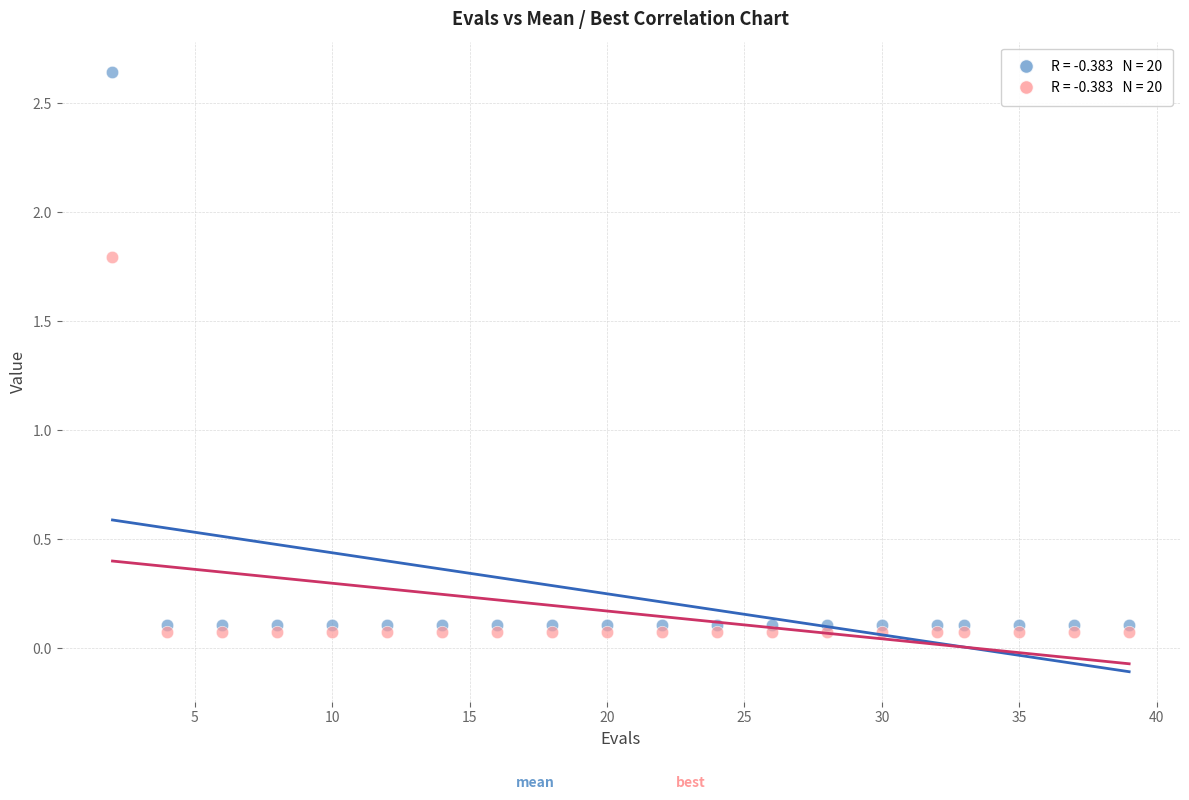

Across all series, what Y value is closest to 1?

1.8